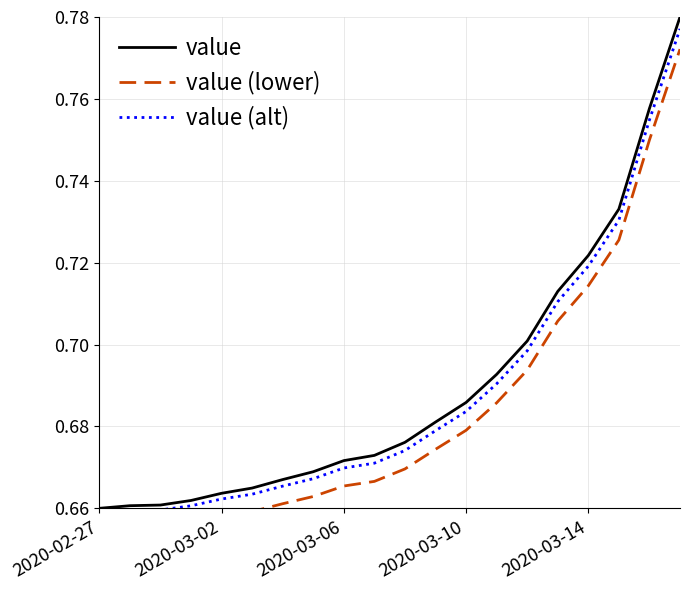

How many lines are shown in the chart?

3